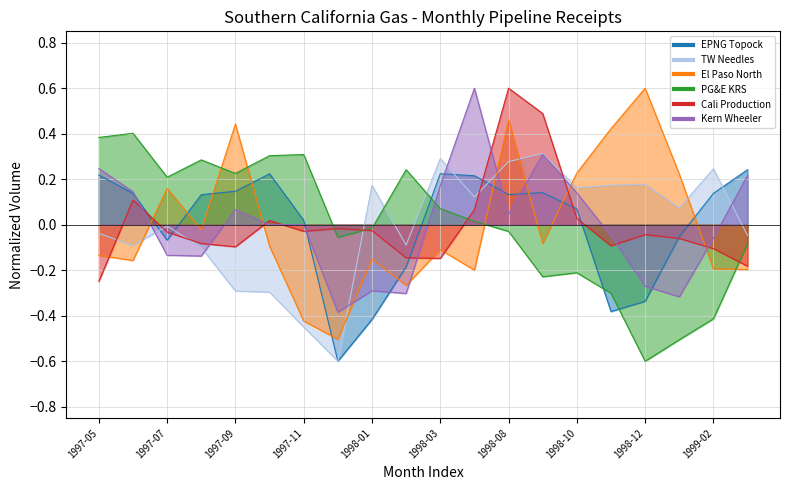

How many interior local valleys does the PG&E KRS series have?

5